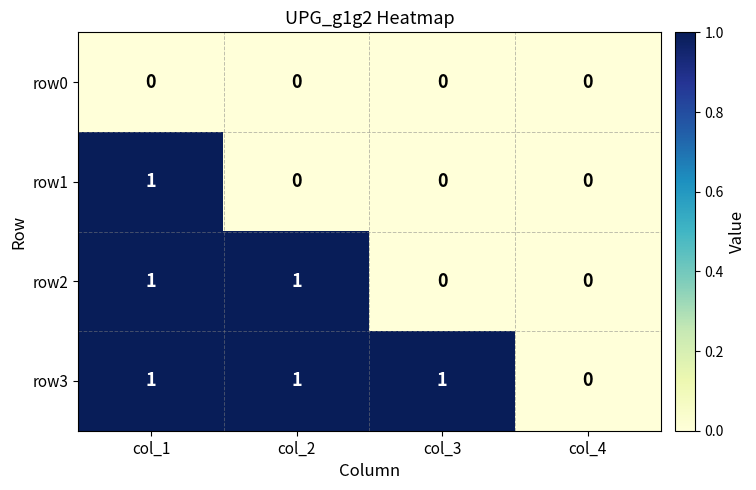

List the series in order of their overall mean, lowest first.

row0, row1, row2, row3